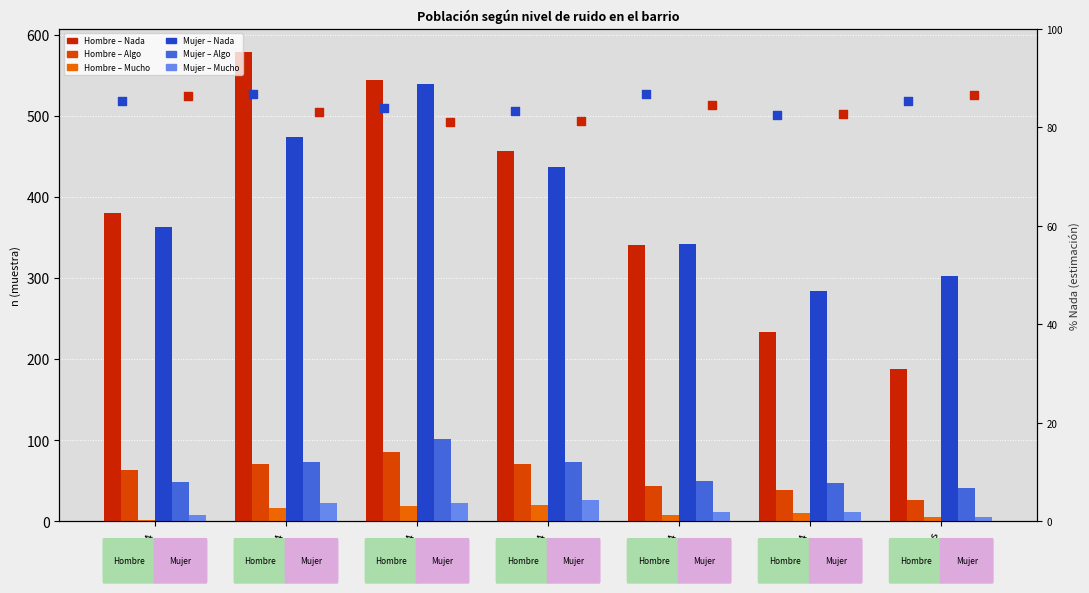

At which category is the sum across all series the highest?

35-44